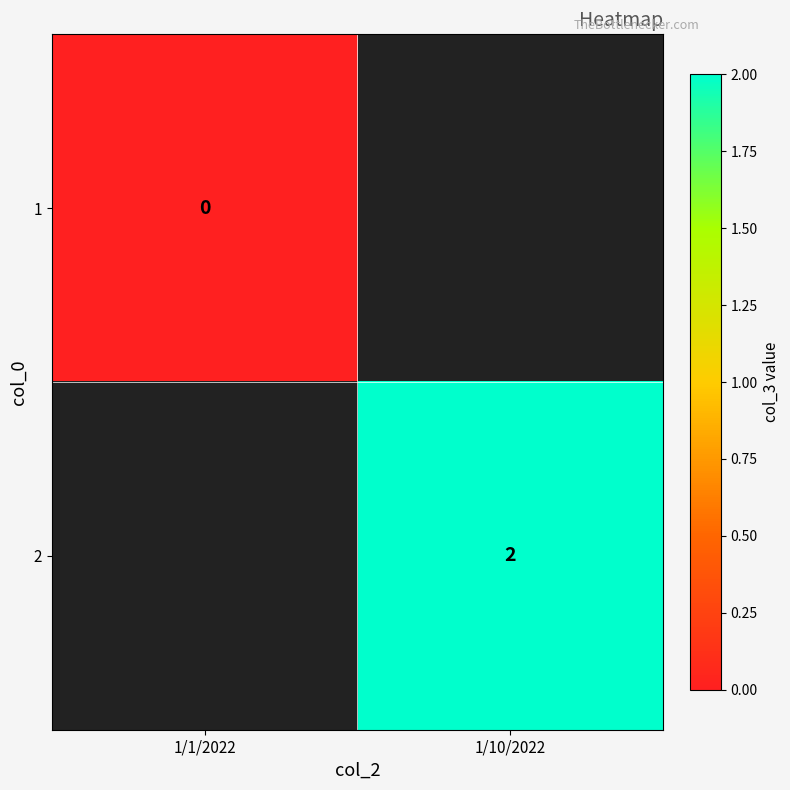

Is it true that 2 equals 3 at 1/10/2022?

False